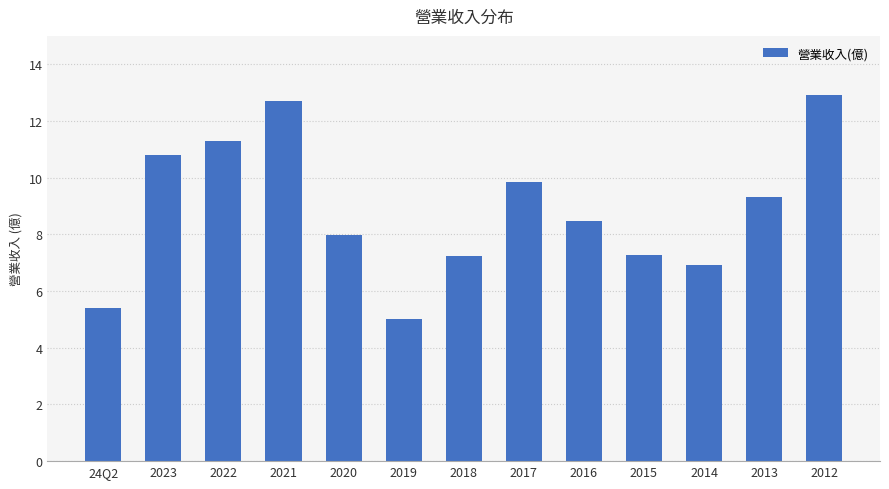

True or false: the data shows 5.0 at 2019.

True